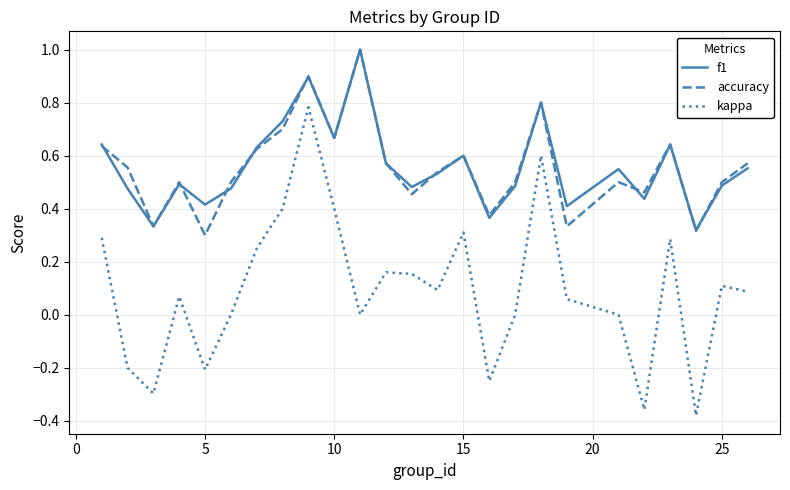

Which series has the widest spread of values?

kappa